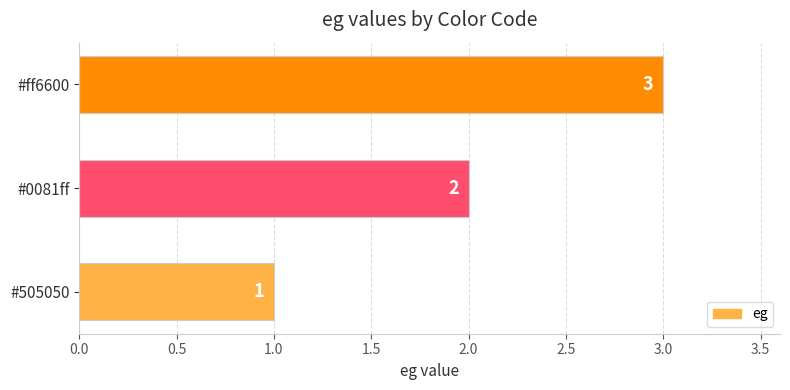

How many values are between 1 and 3?

3